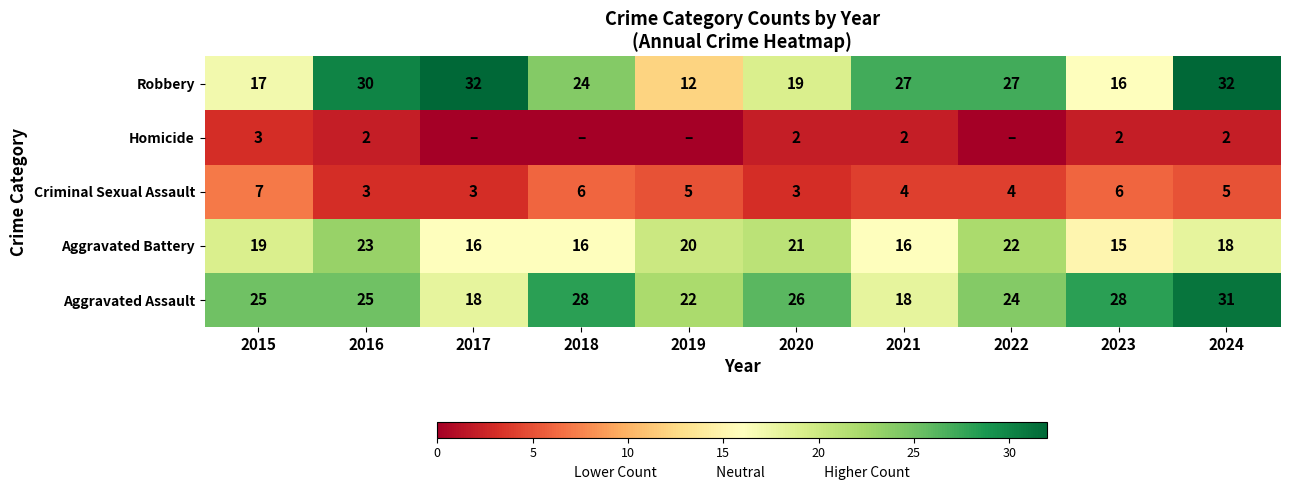

At which label does Aggravated Assault reach its peak?

2024